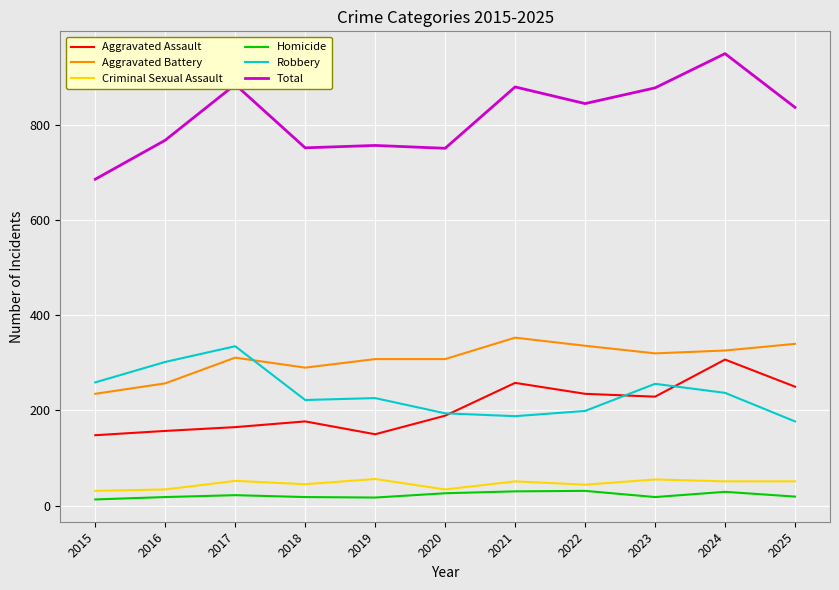

Between 2020 and 2024, which series saw the biggest shift?

Total